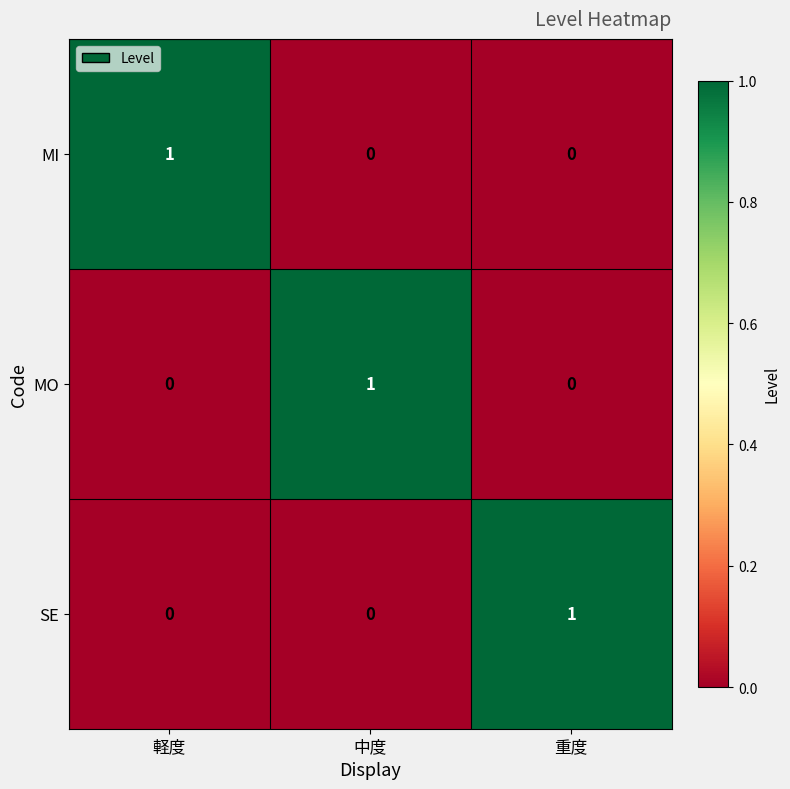

The SE series shows 0 at 中度. True or false?

True